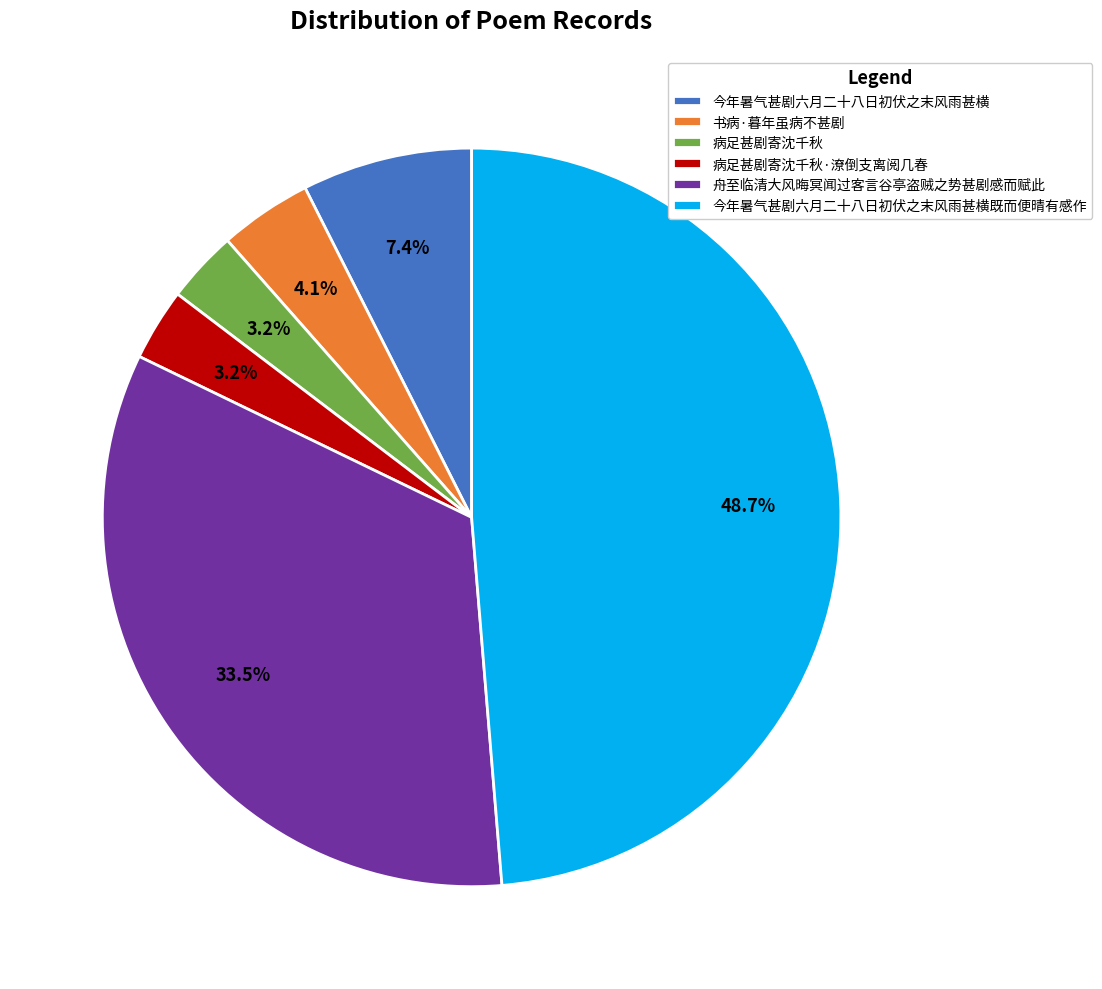

To the nearest percent, what percentage of the pie is 今年暑气甚剧六月二十八日初伏之末风雨甚横?

7%